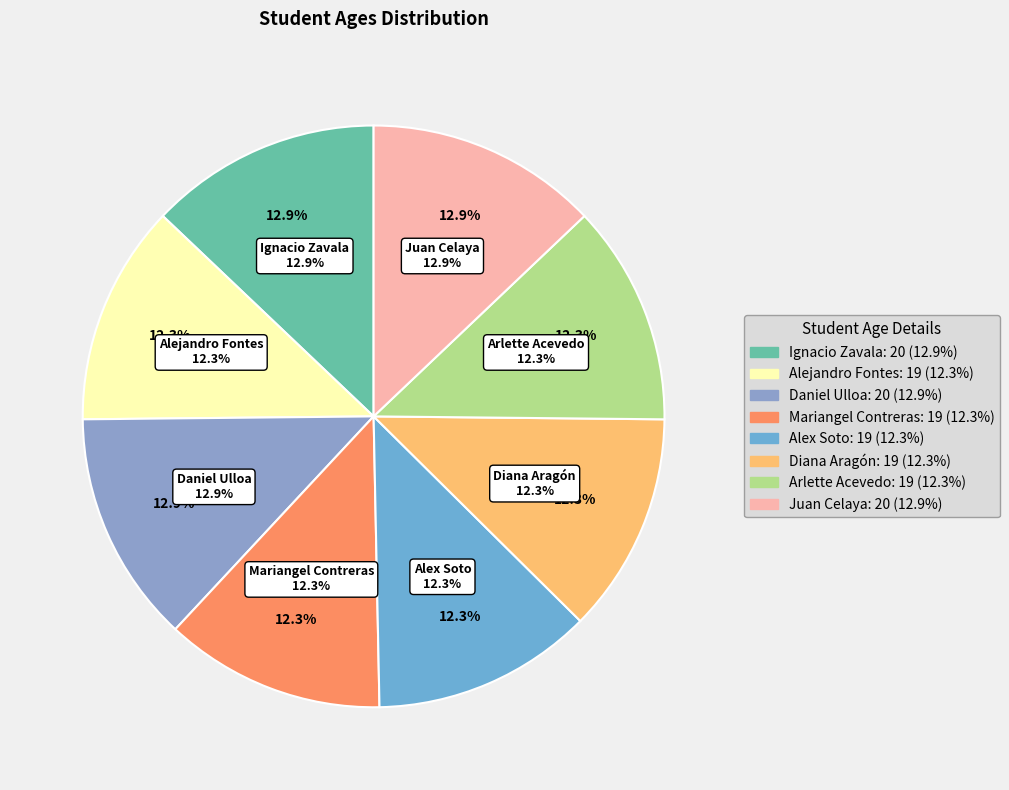

To the nearest percent, what portion does Alex Soto represent?

12%